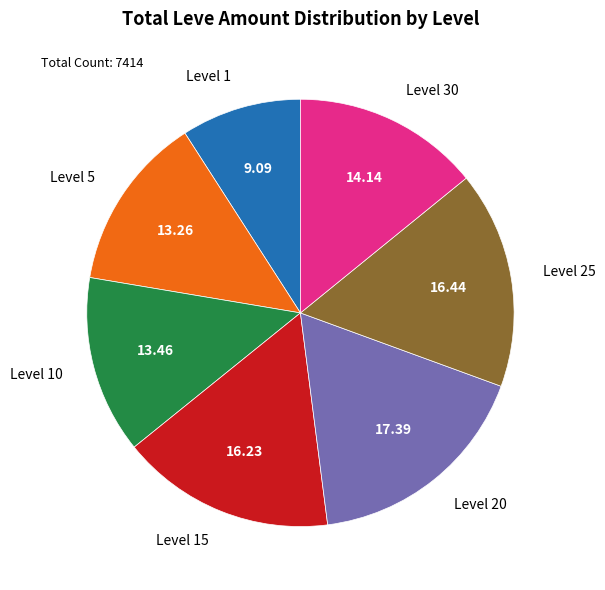

Between Level 30 and Level 15, which is larger?

Level 15